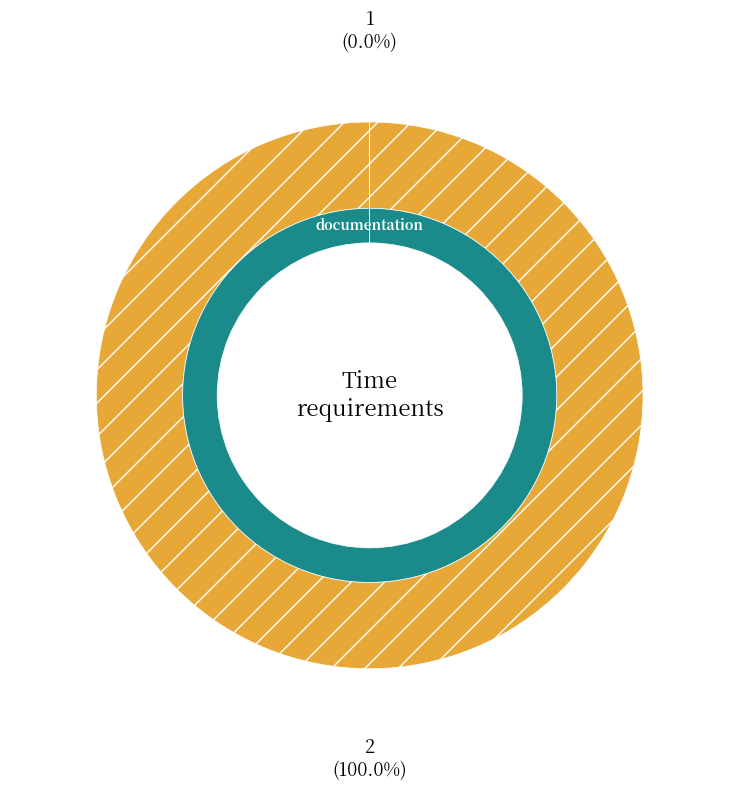

Is the sum of 1 and 2 greater than half?

Yes